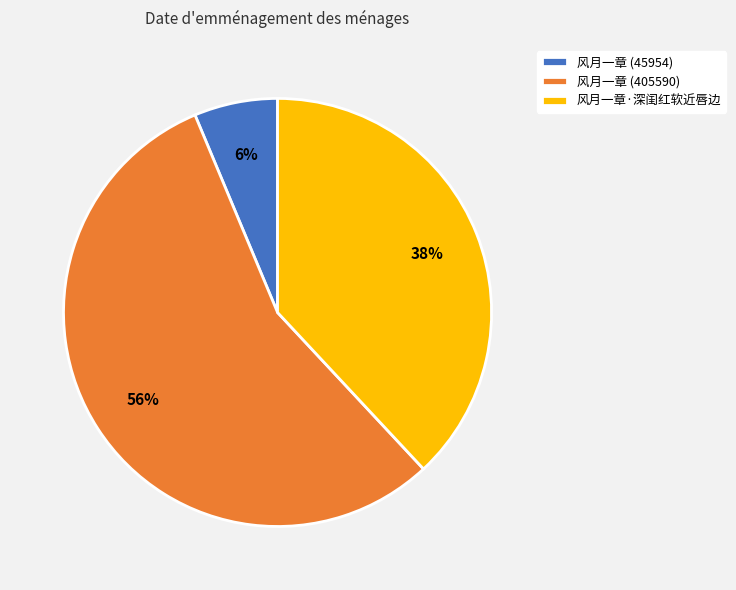

To the nearest percent, what is the difference between the 风月一章 (45954) and 风月一章·深闺红软近唇边 slice percentages?

32%